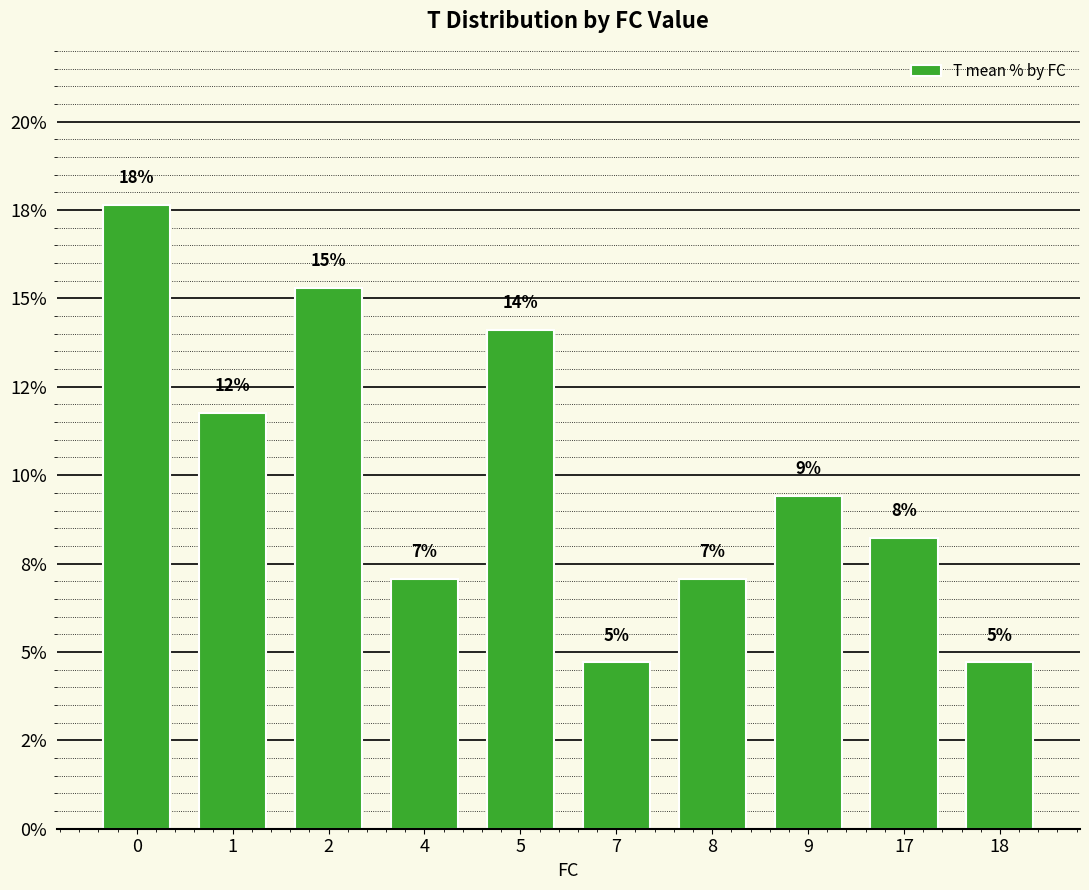

Where is the data nearest to the value 11?

1